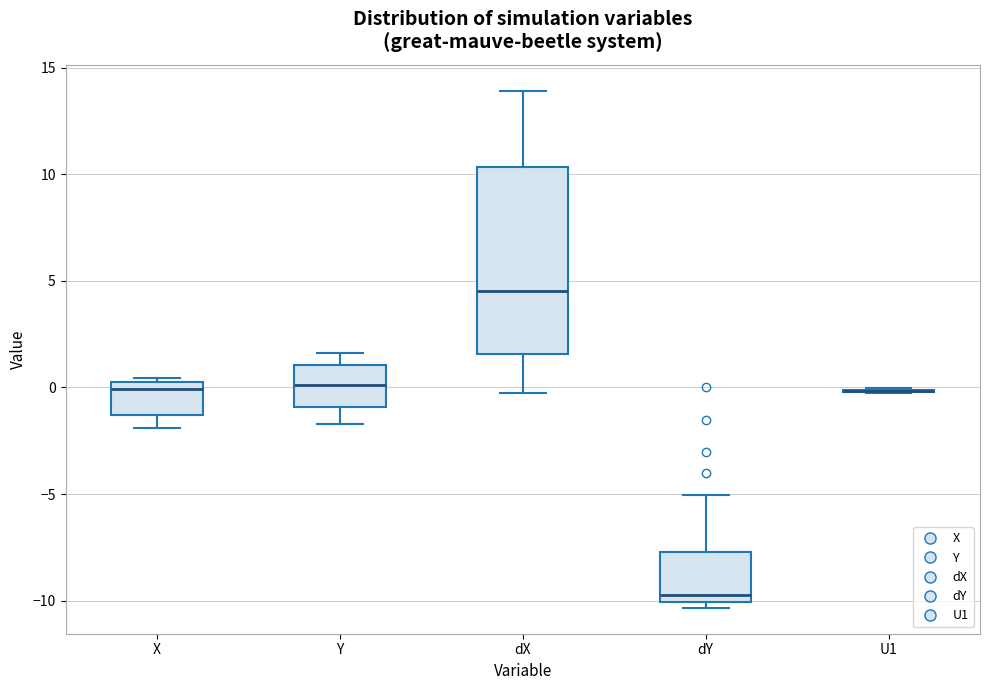

Reading left to right, read every box against the y-axis: the position of its median line, the range the box covers, and the ends of its whiskers. The values are not printed on the chart, so give them approximately, as read against the axis.

X: median 0.0 (just below the box's upper edge), box -1.5 to 0.0, whiskers -2.0 to 0.5
Y: median 0.0, box -1.0 to 1.0, whiskers -1.5 to 1.5
dX: median 4.5, box 1.5 to 10.5, whiskers -0.5 to 14.0
dY: median -9.5, box -10.0 to -7.5, whiskers -10.5 to -5.0
U1: box collapsed to a line at 0.0, whiskers 0.0 to 0.0